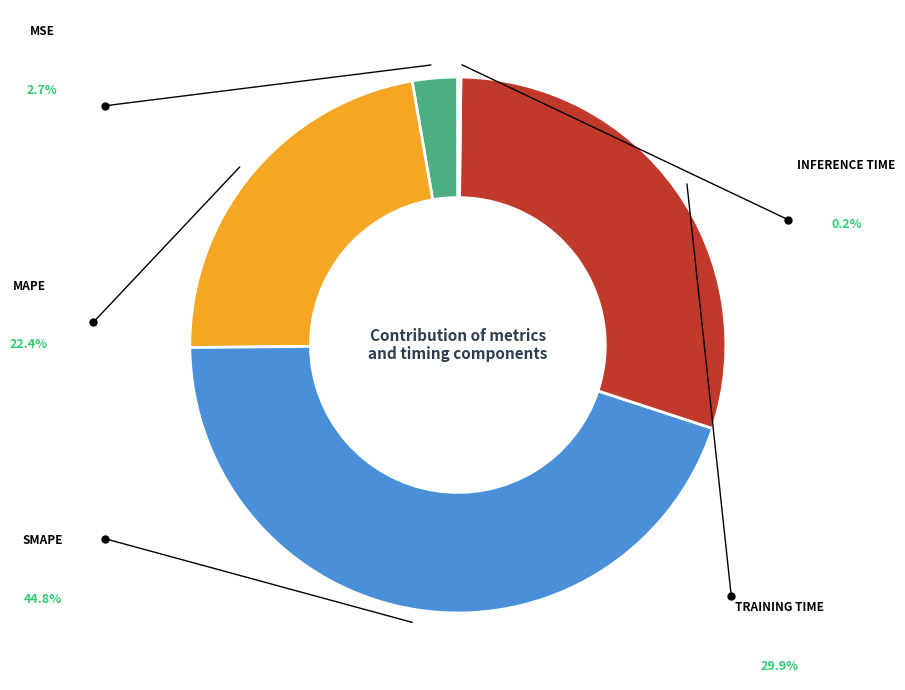

Is there any slice that represents more than half of the pie?

No